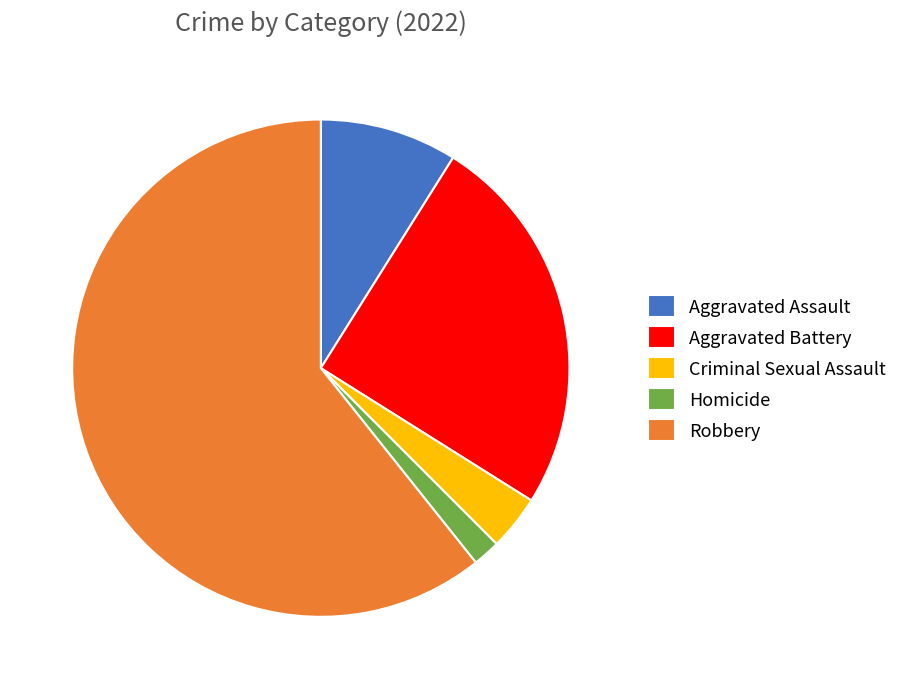

How many slices are in this pie chart?

5